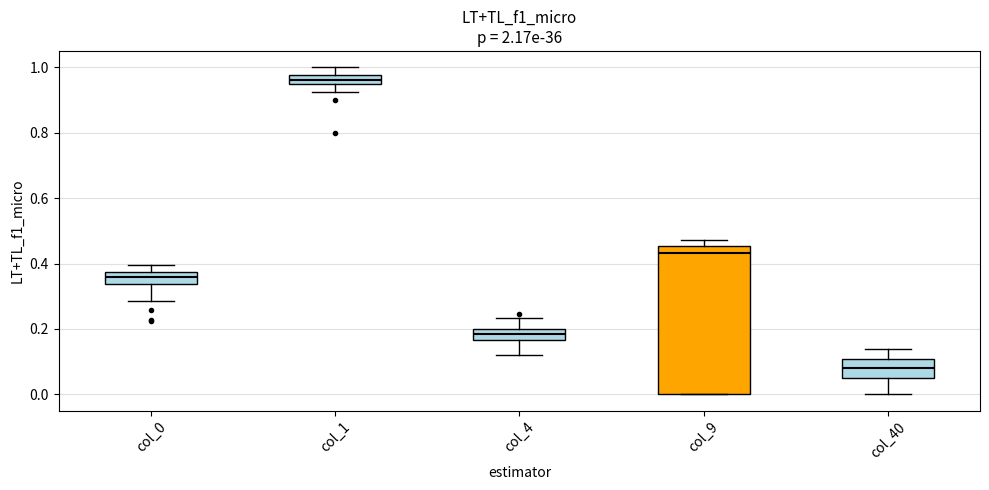

Comparing the boxes themselves (not the whiskers), which one is the tallest?

col_9